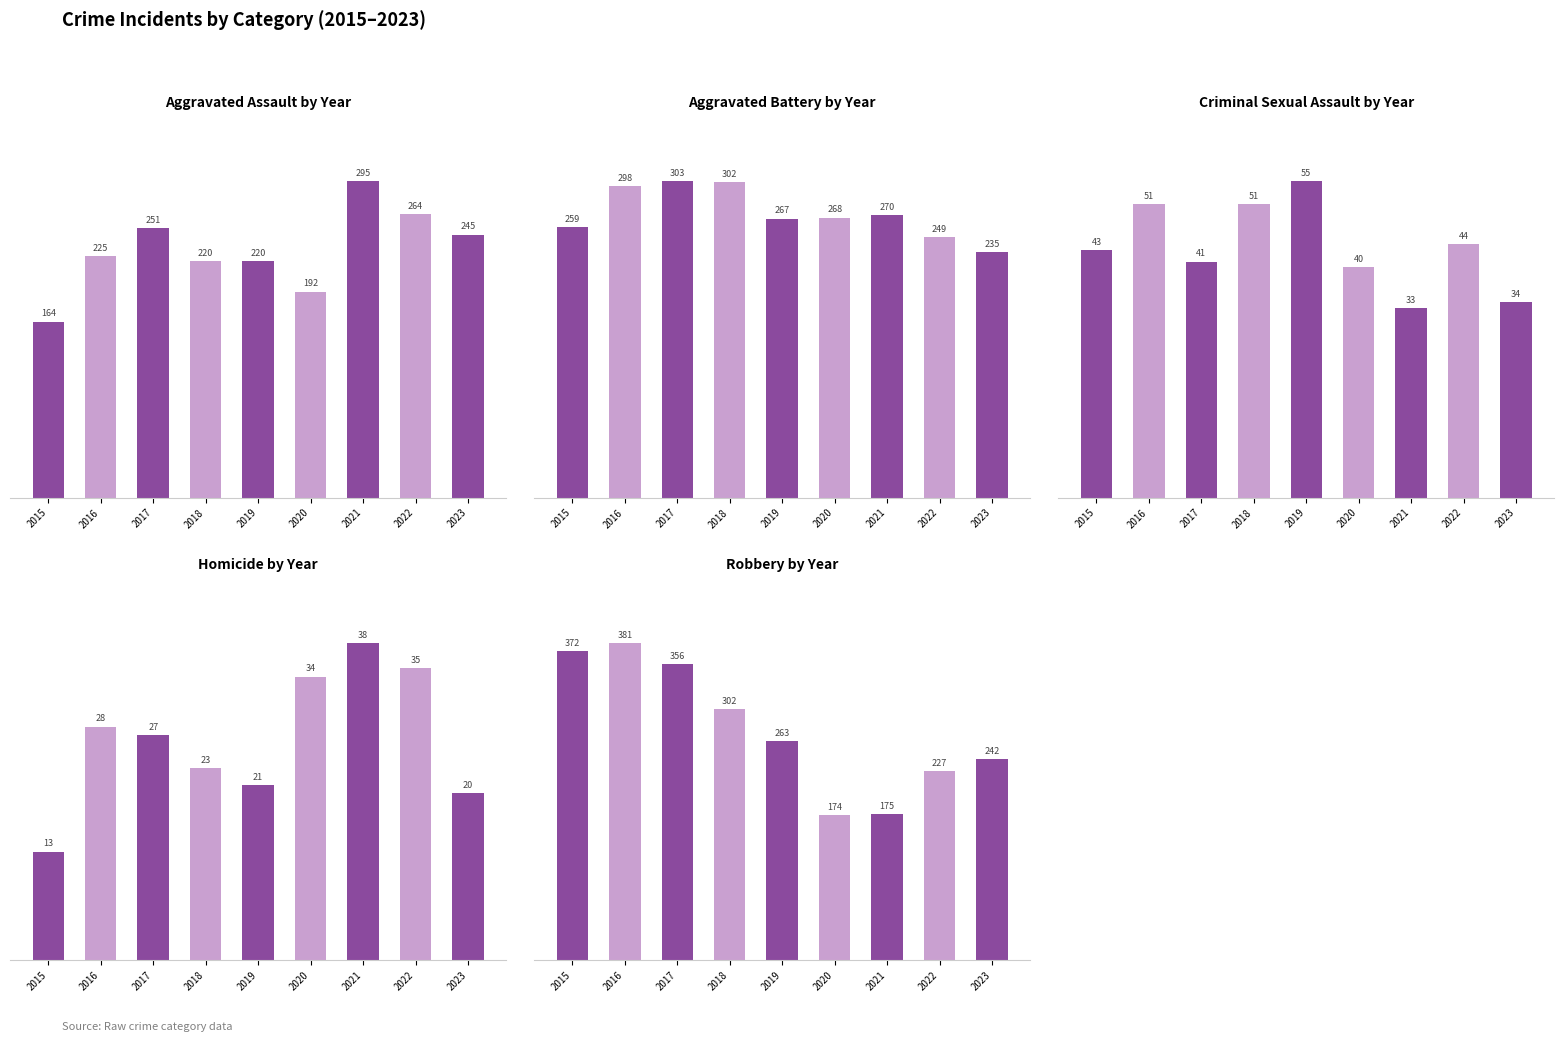

List the labels in order of Aggravated Assault value, largest first.

2021, 2022, 2017, 2023, 2016, 2018, 2019, 2020, 2015